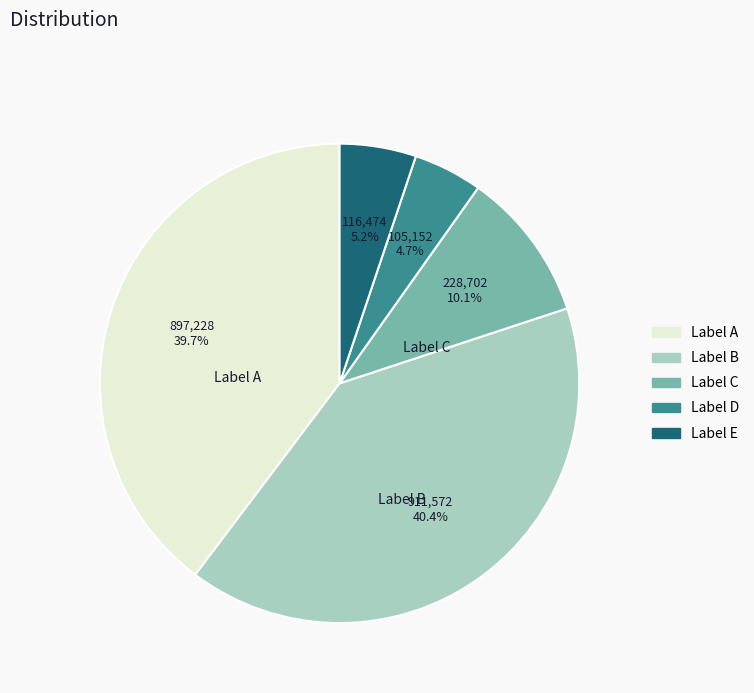

Between Label E and Label D, which is larger?

Label E